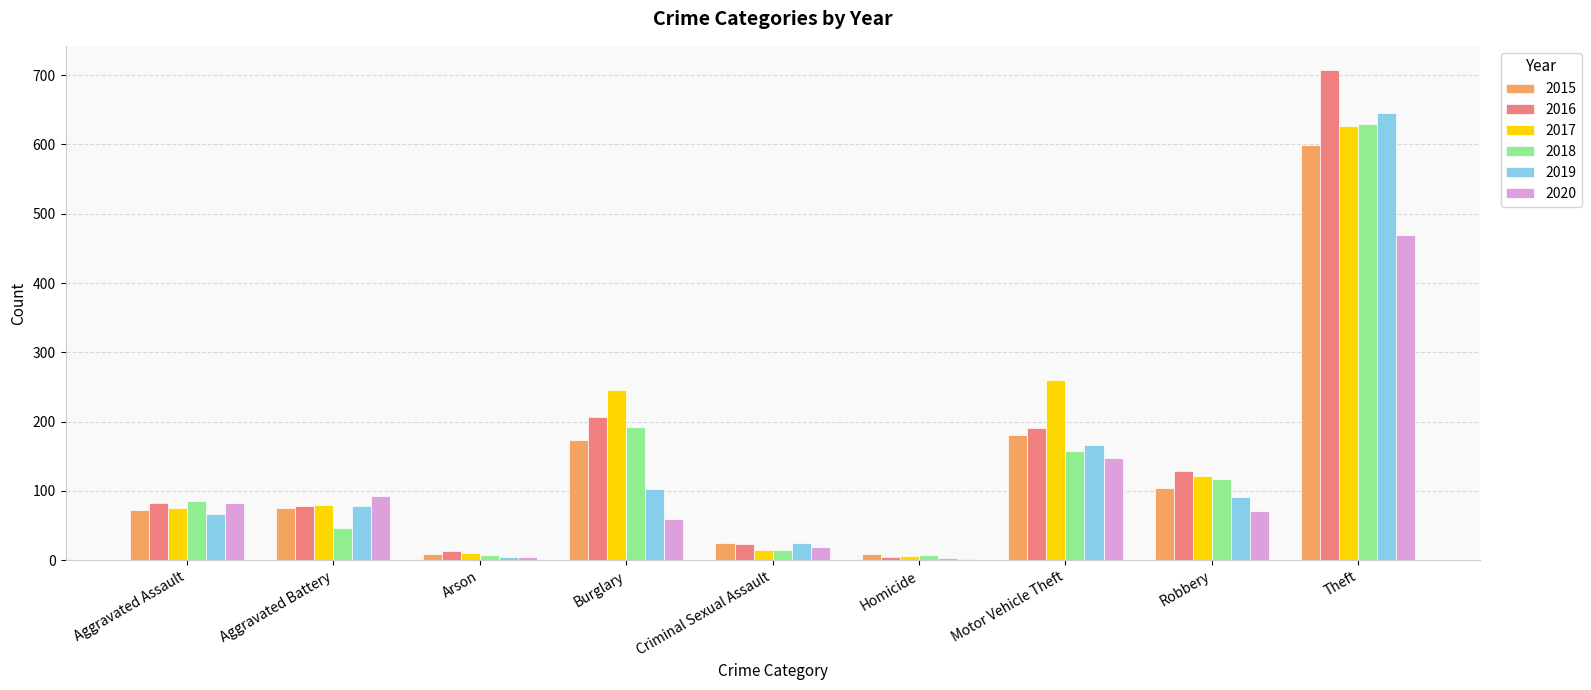

Where is 2019 nearest to the value 324?

Motor Vehicle Theft